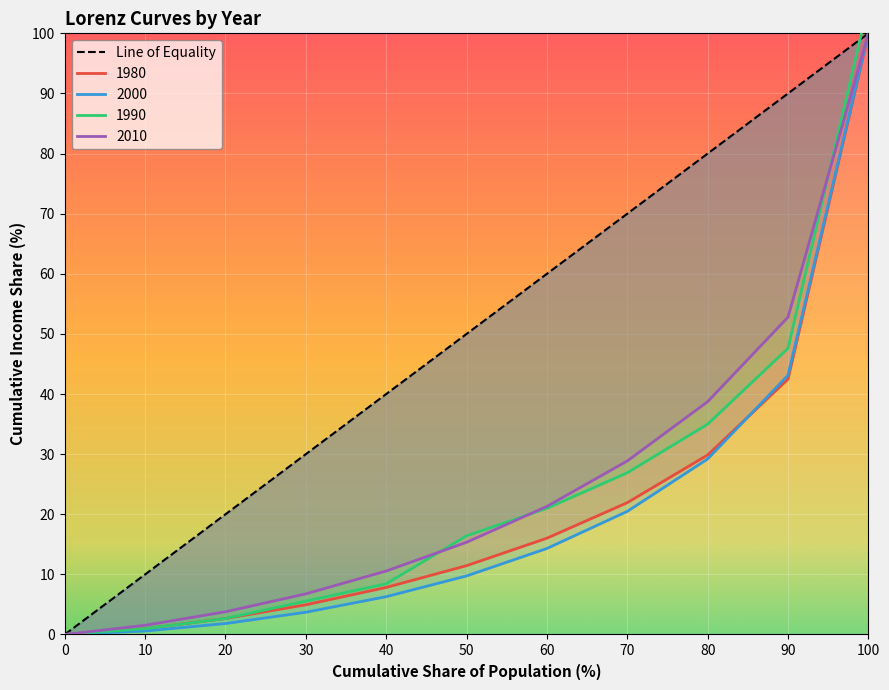

What is the difference between the second highest and second lowest values in the Cumulative Income Share 1980 series?

41.5